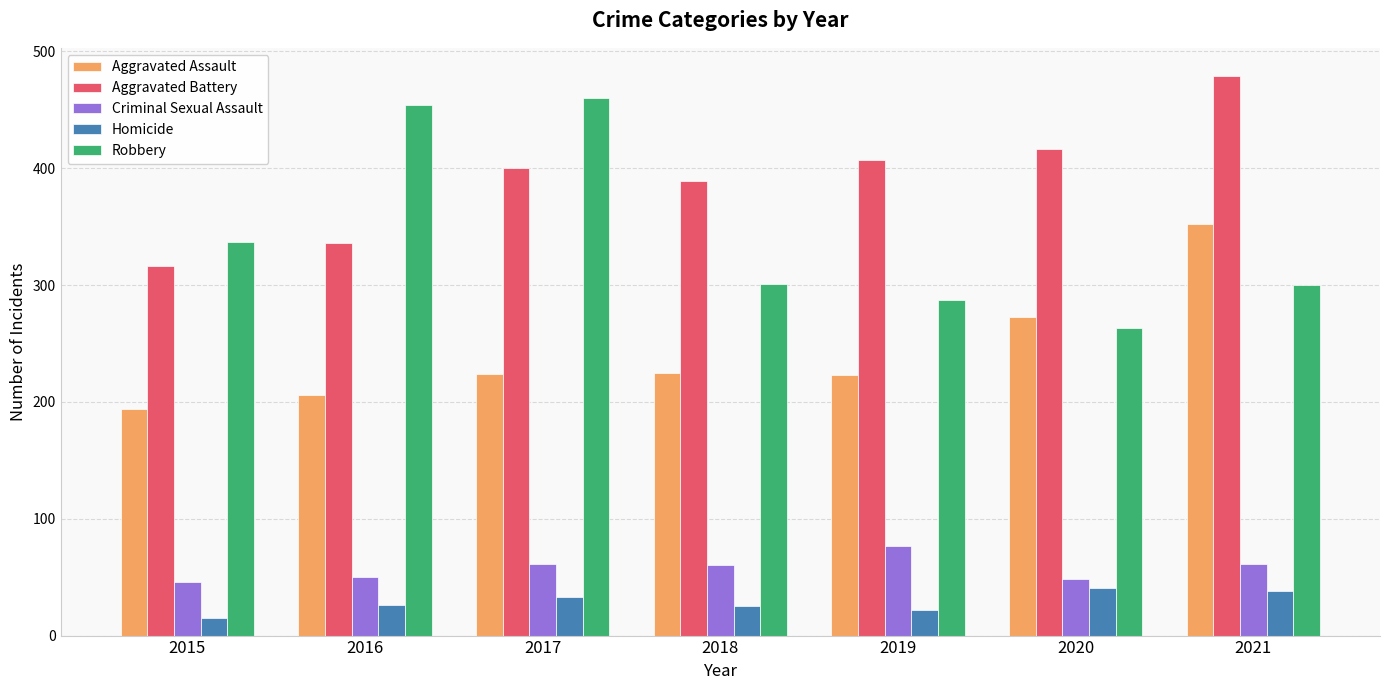

What is the sum of all Homicide values?

200